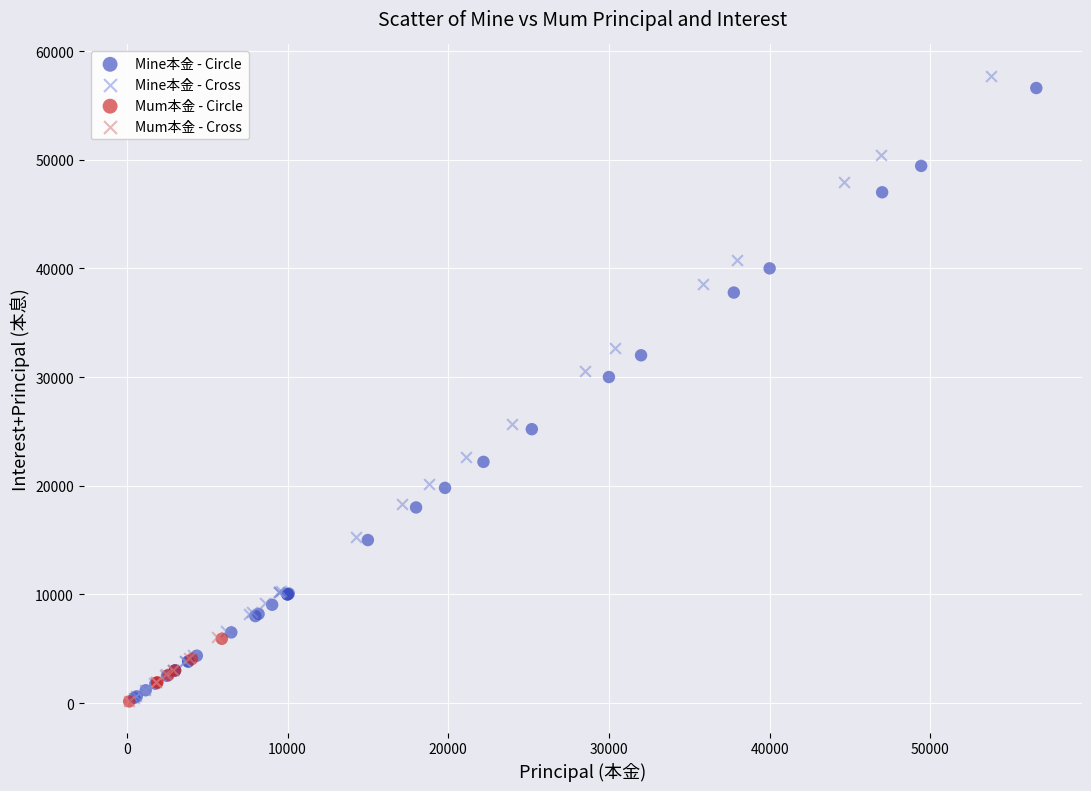

Which series has the largest Y range (max minus min)?

Mine本金 - Cross